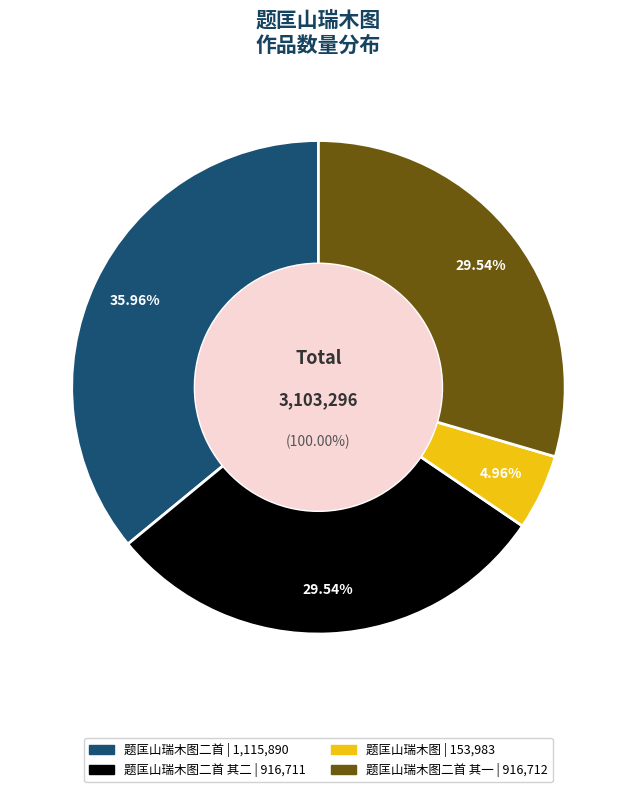

Does 题匡山瑞木图二首 其二 represent more than half of the total?

No